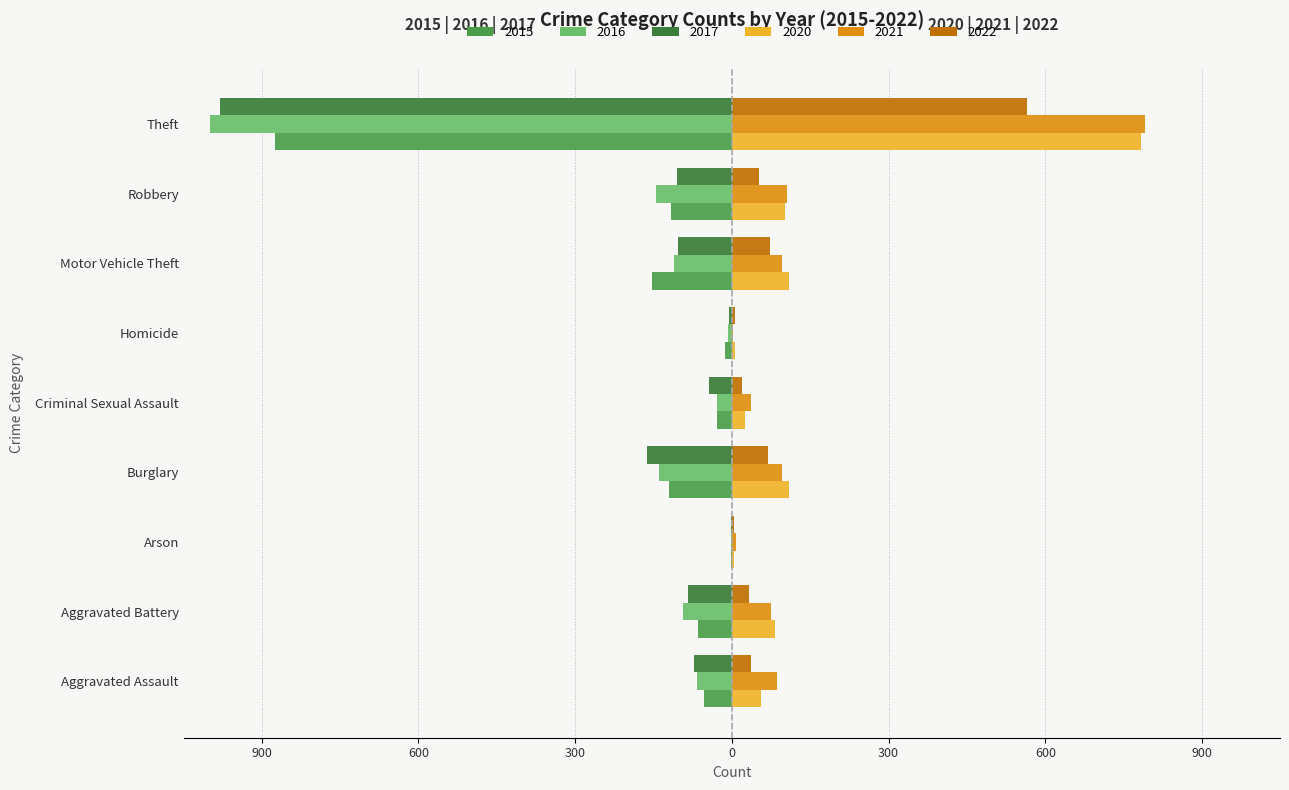

List the labels in order of 2020 value, smallest first.

Arson, Homicide, Criminal Sexual Assault, Aggravated Assault, Aggravated Battery, Robbery, Motor Vehicle Theft, Burglary, Theft